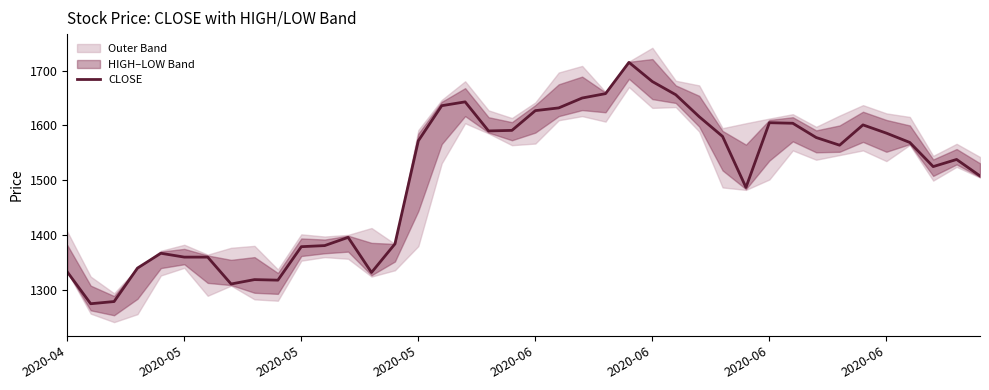

What is the sum of the values at 39 and 16?

3144